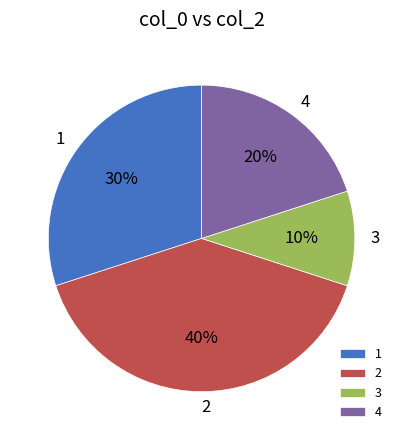

To the nearest percent, what portion does 1 represent?

30%